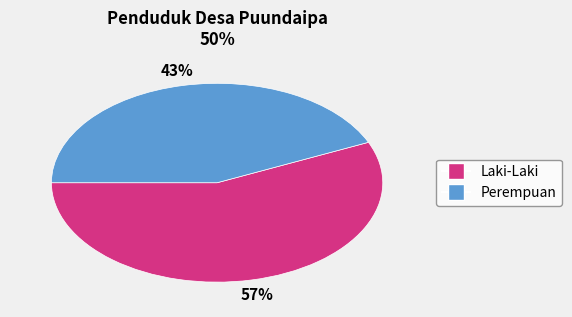

Is it true that Laki-Laki is 57% of the pie?

True